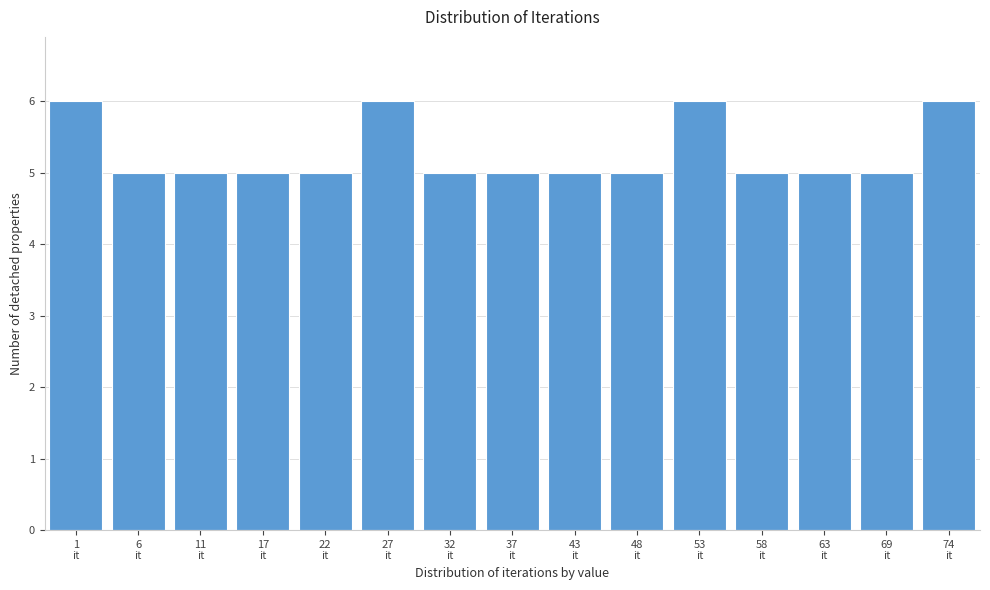

Reading left to right, list all the values displayed in this chart.

6	5	5	5	5	6	5	5	5	5	6	5	5	5	6